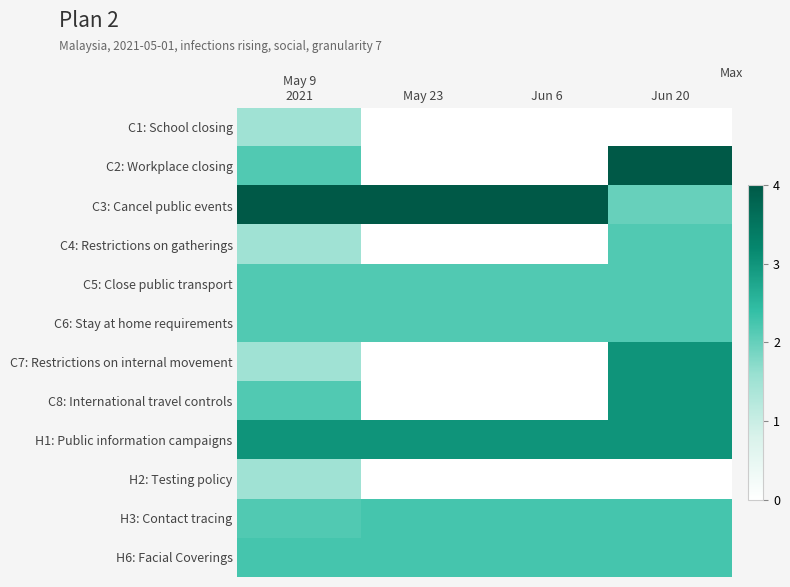

Between May 9
2021 and Jun 20, which is larger?

May 9
2021